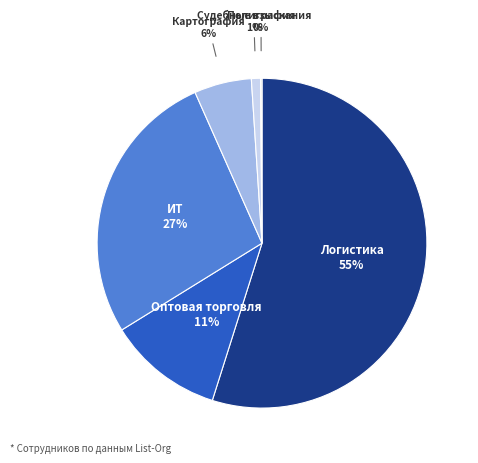

Which slice is the smallest?

Полиграфия